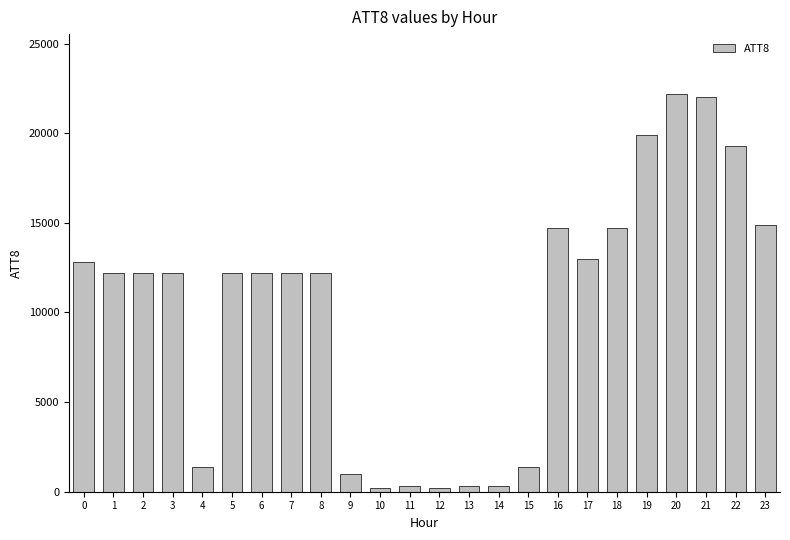

What is the difference between the values at 16 and 8?

2500